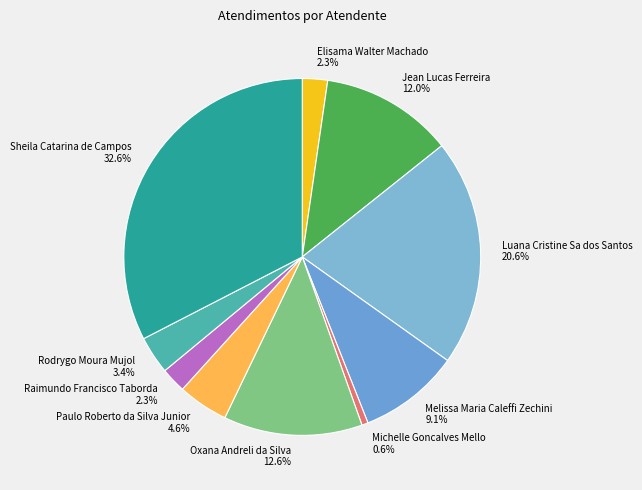

How much of the chart is everything except Melissa Maria Caleffi Zechini?

90.9%